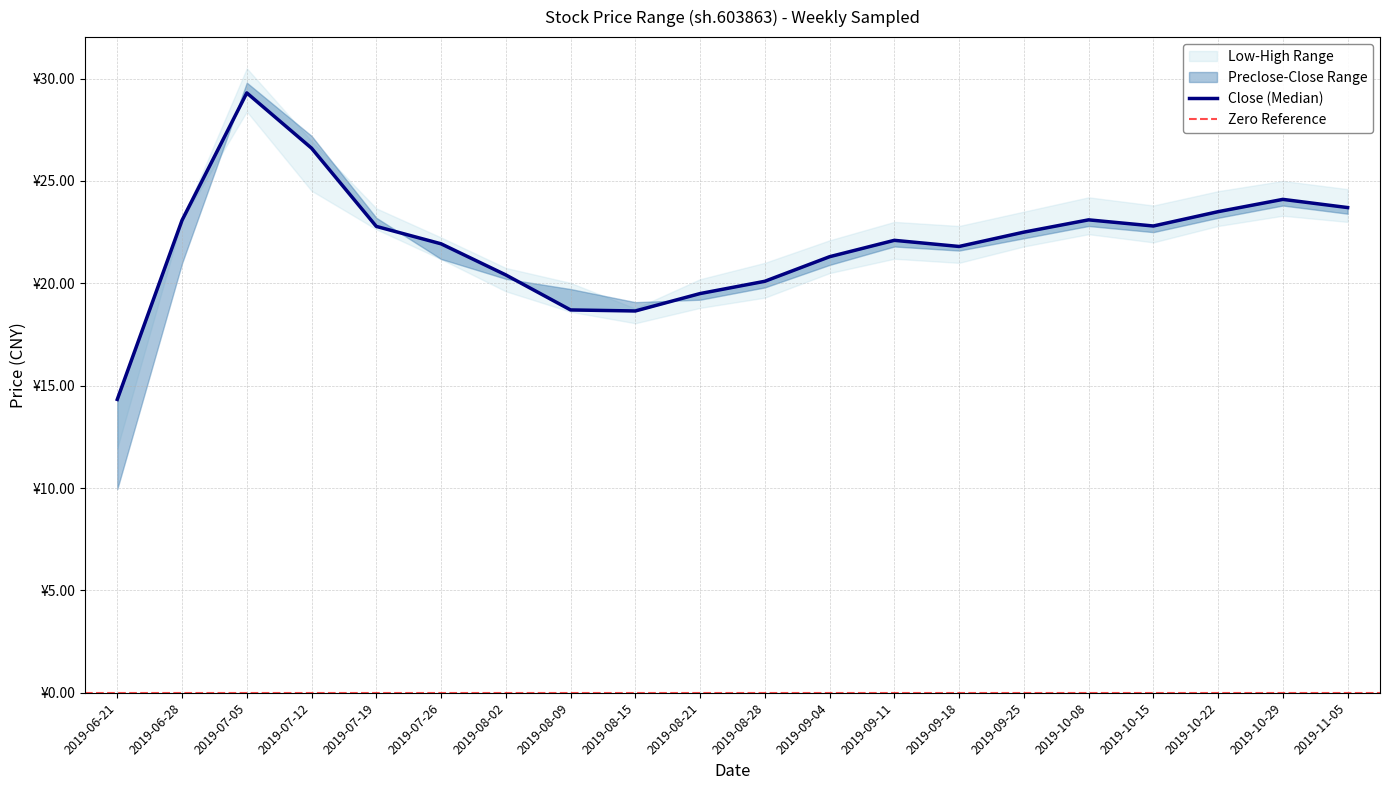

Reading right to left, what are all the values shown in this chart?

close: 2019-11-05=23.7	2019-10-29=24.1	2019-10-22=23.5	2019-10-15=22.8	2019-10-08=23.1	2019-09-25=22.5	2019-09-18=21.8	2019-09-11=22.1	2019-09-04=21.3	2019-08-28=20.1	2019-08-21=19.5	2019-08-15=18.6	2019-08-09=18.7	2019-08-02=20.4	2019-07-26=21.9	2019-07-19=22.8	2019-07-12=26.6	2019-07-05=29.3	2019-06-28=23.1	2019-06-21=14.3
high: 2019-11-05=24.6	2019-10-29=25.0	2019-10-22=24.5	2019-10-15=23.8	2019-10-08=24.2	2019-09-25=23.5	2019-09-18=22.8	2019-09-11=23.0	2019-09-04=22.1	2019-08-28=21.0	2019-08-21=20.2	2019-08-15=18.8	2019-08-09=20.0	2019-08-02=20.8	2019-07-26=22.2	2019-07-19=23.7	2019-07-12=26.9	2019-07-05=30.5	2019-06-28=23.1	2019-06-21=14.3
low: 2019-11-05=23.0	2019-10-29=23.3	2019-10-22=22.8	2019-10-15=22.0	2019-10-08=22.4	2019-09-25=21.8	2019-09-18=21.0	2019-09-11=21.2	2019-09-04=20.5	2019-08-28=19.3	2019-08-21=18.8	2019-08-15=18.1	2019-08-09=18.6	2019-08-02=19.6	2019-07-26=21.2	2019-07-19=22.6	2019-07-12=24.5	2019-07-05=28.4	2019-06-28=23.1	2019-06-21=11.9
preclose: 2019-11-05=23.4	2019-10-29=23.8	2019-10-22=23.2	2019-10-15=22.5	2019-10-08=22.8	2019-09-25=22.2	2019-09-18=21.6	2019-09-11=21.8	2019-09-04=20.9	2019-08-28=19.8	2019-08-21=19.2	2019-08-15=19.1	2019-08-09=19.7	2019-08-02=20.2	2019-07-26=21.2	2019-07-19=23.2	2019-07-12=27.2	2019-07-05=29.8	2019-06-28=21.0	2019-06-21=9.9